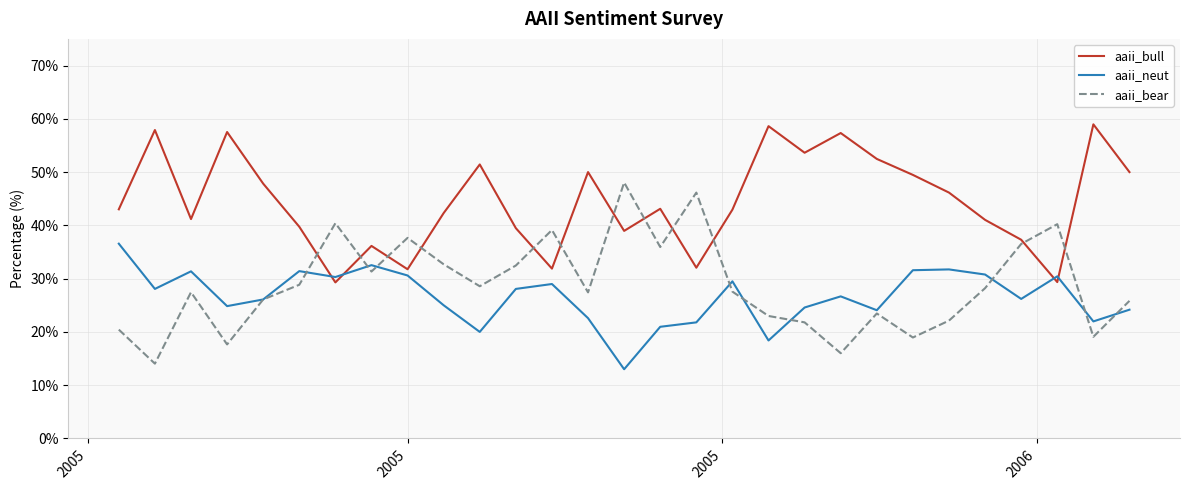

What is the minimum value for aaii_neut?

13.0